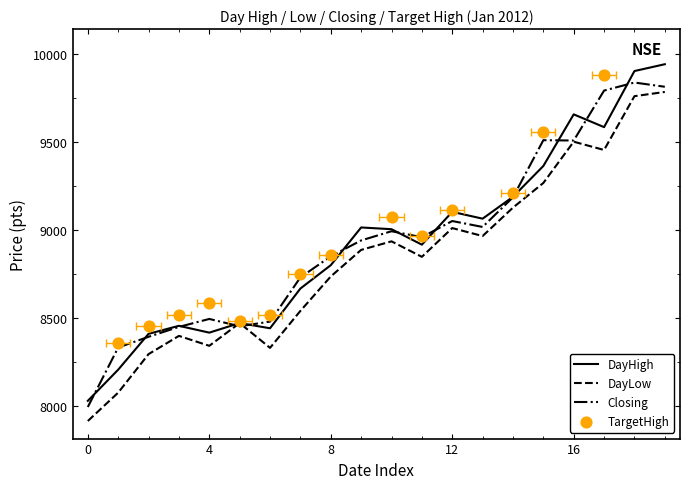

Is the value of Closing at 20120107 greater than the value of DayHigh at 20120104?

Yes